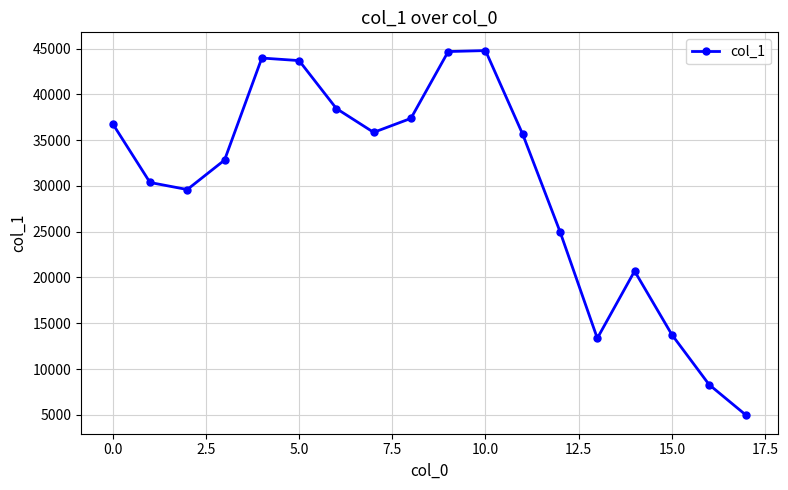

What is the smallest value displayed?

4925